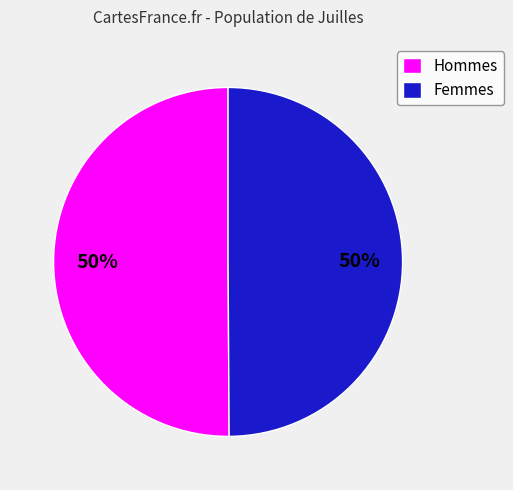

To the nearest percent, what percentage of the pie is Femmes?

50%